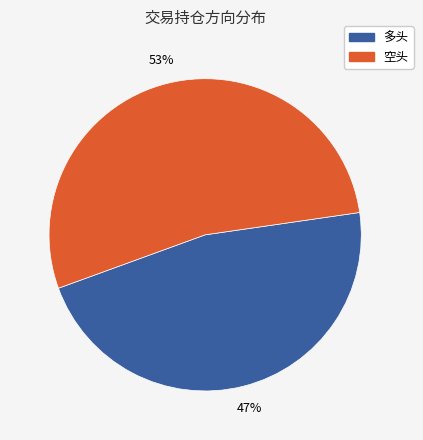

Is it true that 多头 is 40% of the pie?

False